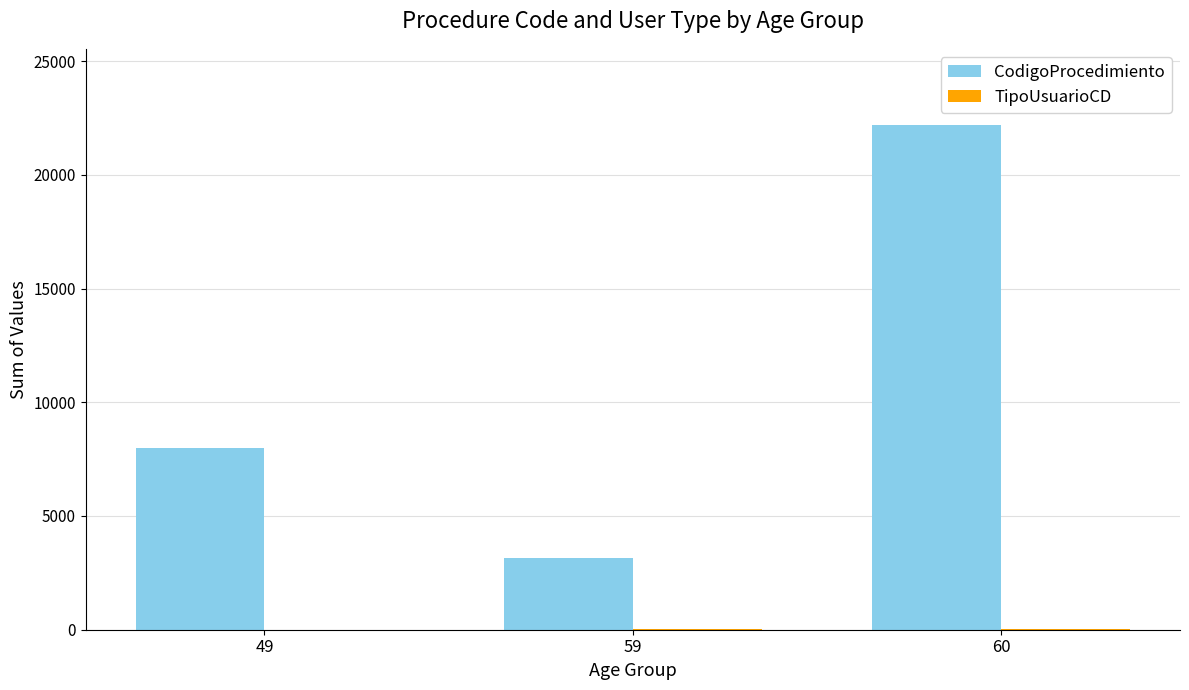

Which series changed the most between 59 and 60?

CodigoProcedimiento